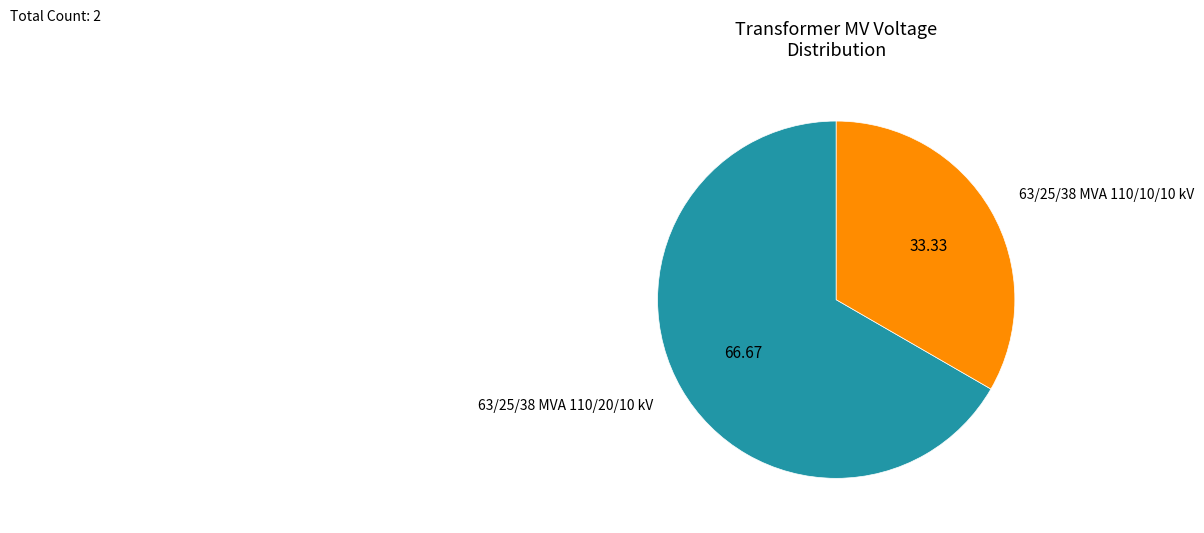

Which slice represents more than half of the pie?

63/25/38 MVA 110/20/10 kV